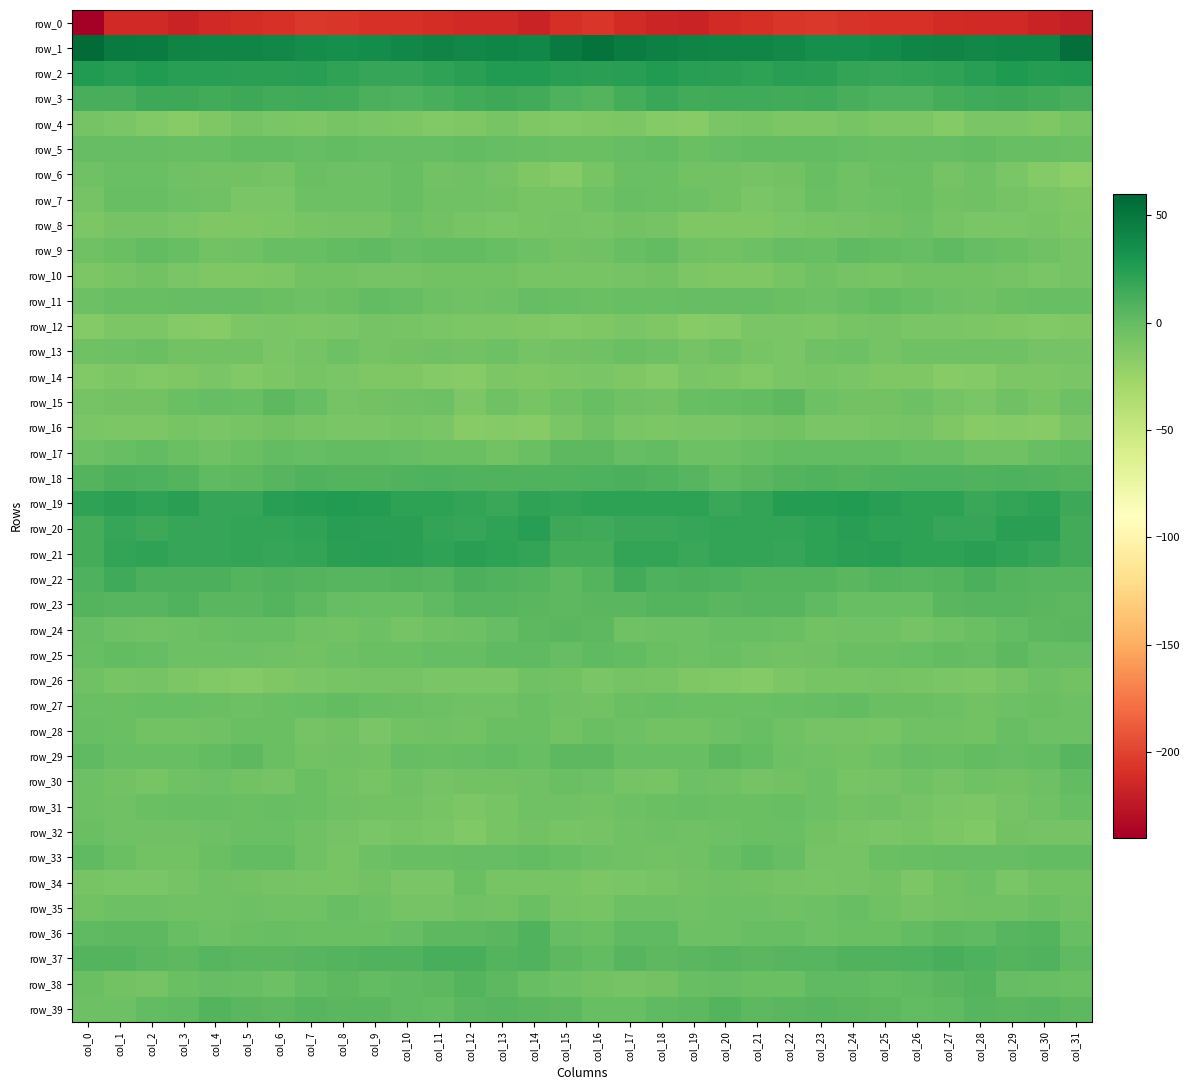

What is the difference between the highest and lowest values at col_22?

245.9